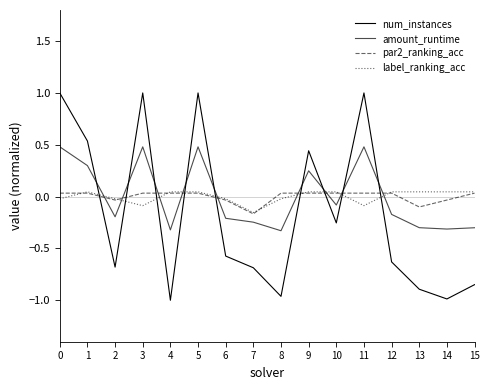

At which label does amount_runtime reach its minimum?

8